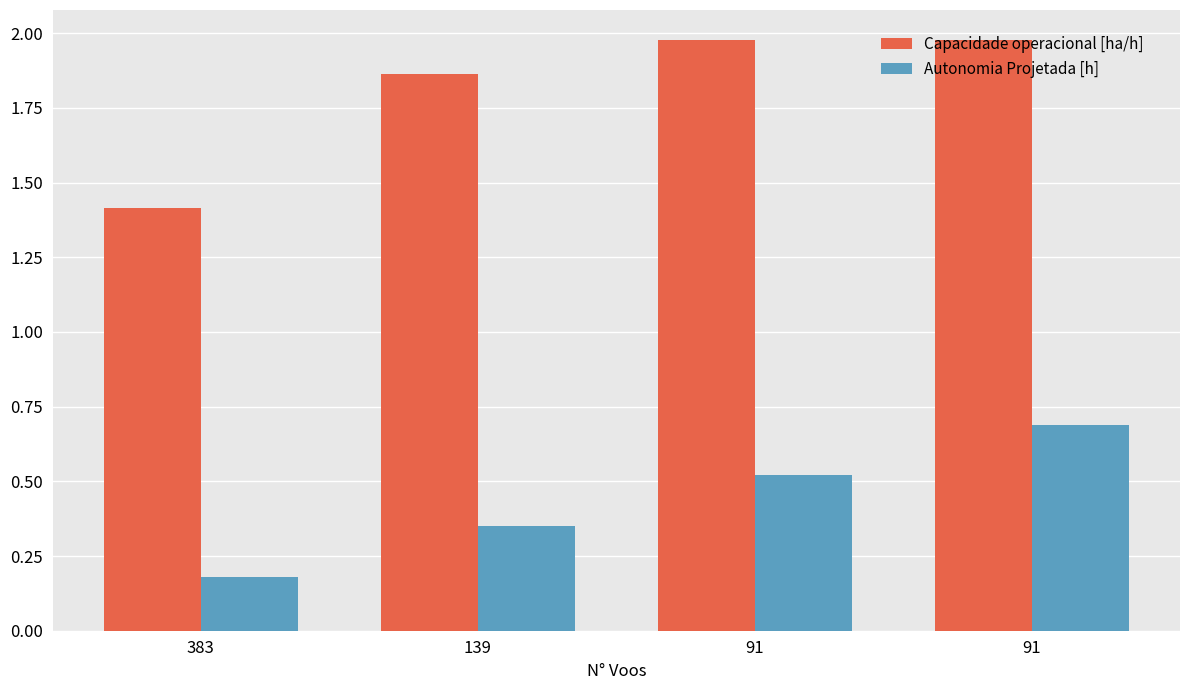

How many series are shown in this chart?

2